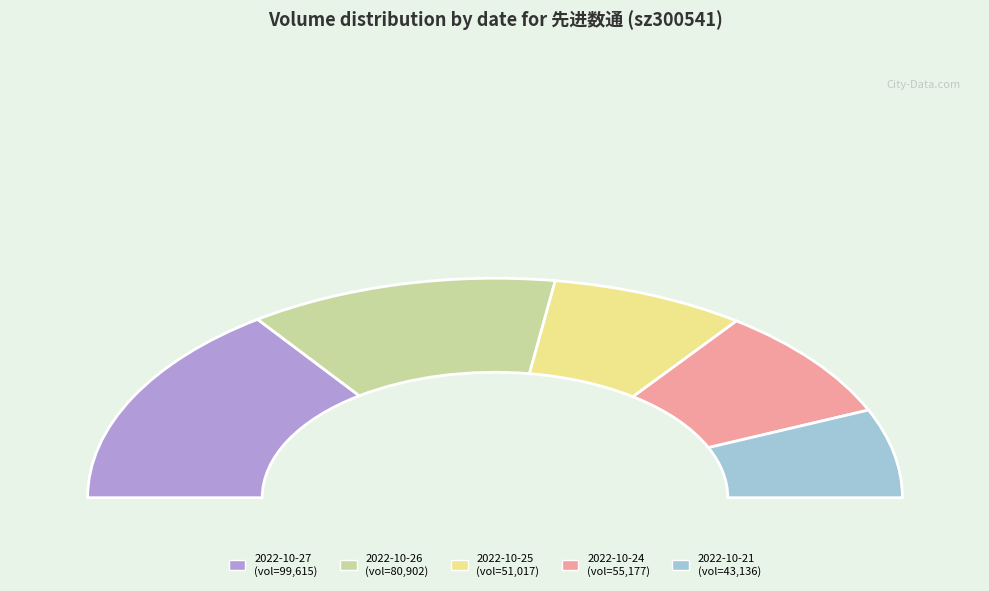

To the nearest percent, what is the combined percentage of 2022-10-27 and 2022-10-25?

46%